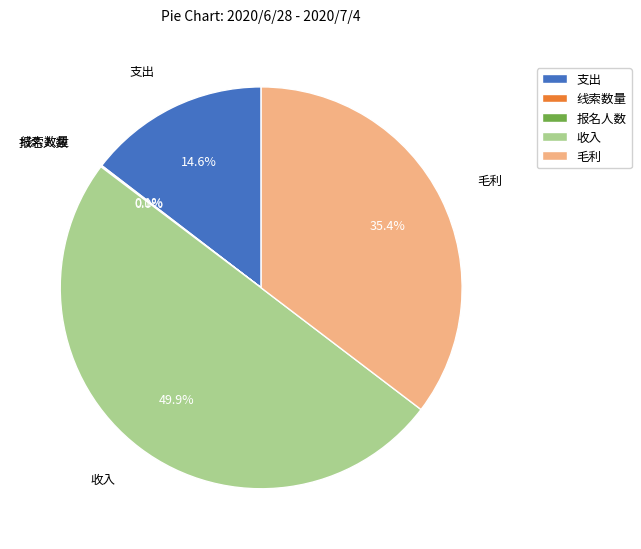

Which category has the biggest portion of the pie?

收入